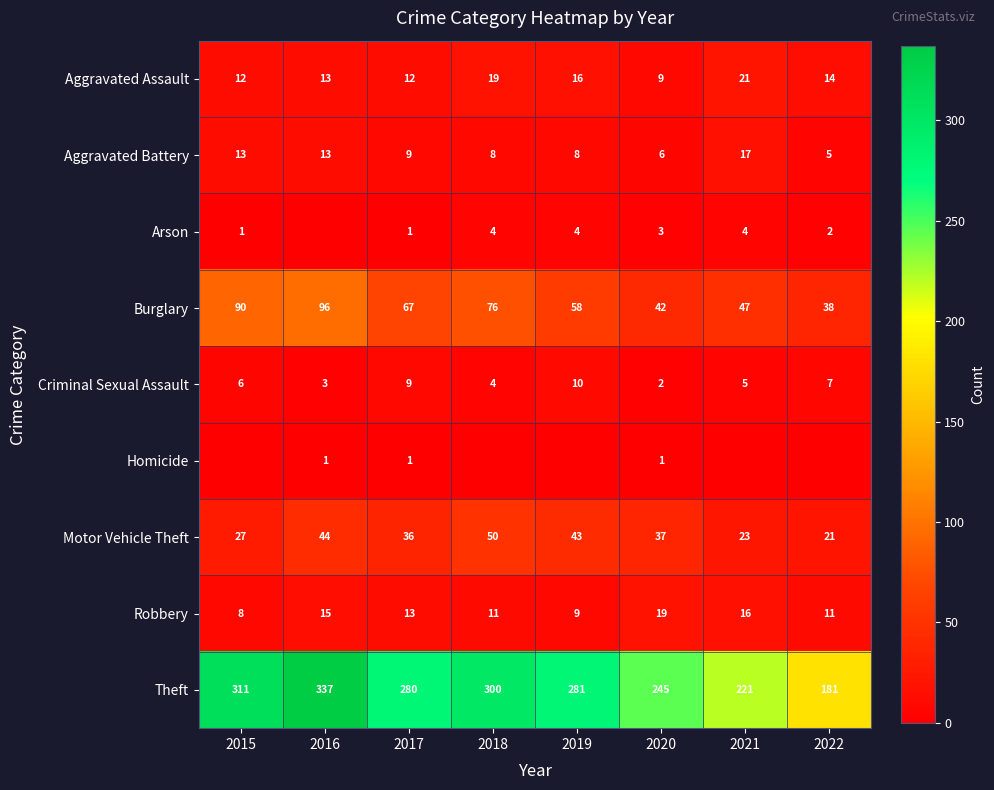

At which label does Motor Vehicle Theft reach its minimum?

2022